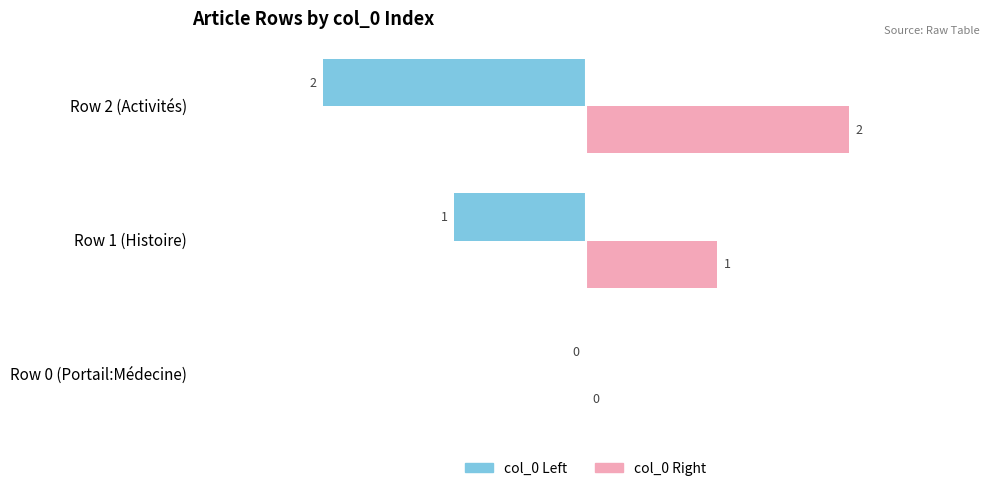

Are the bars grouped side by side (vs. stacked)?

Yes